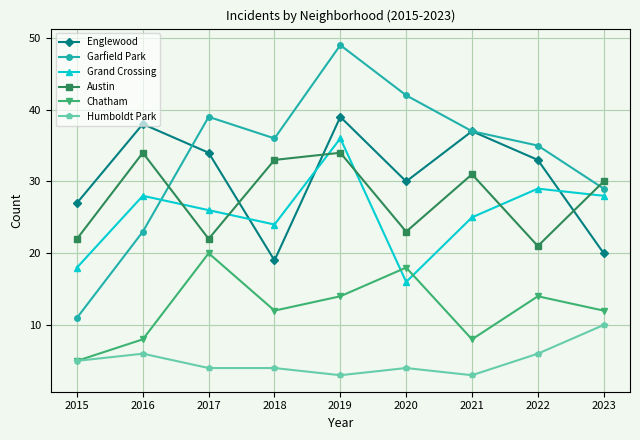

How many lines are shown in the chart?

6